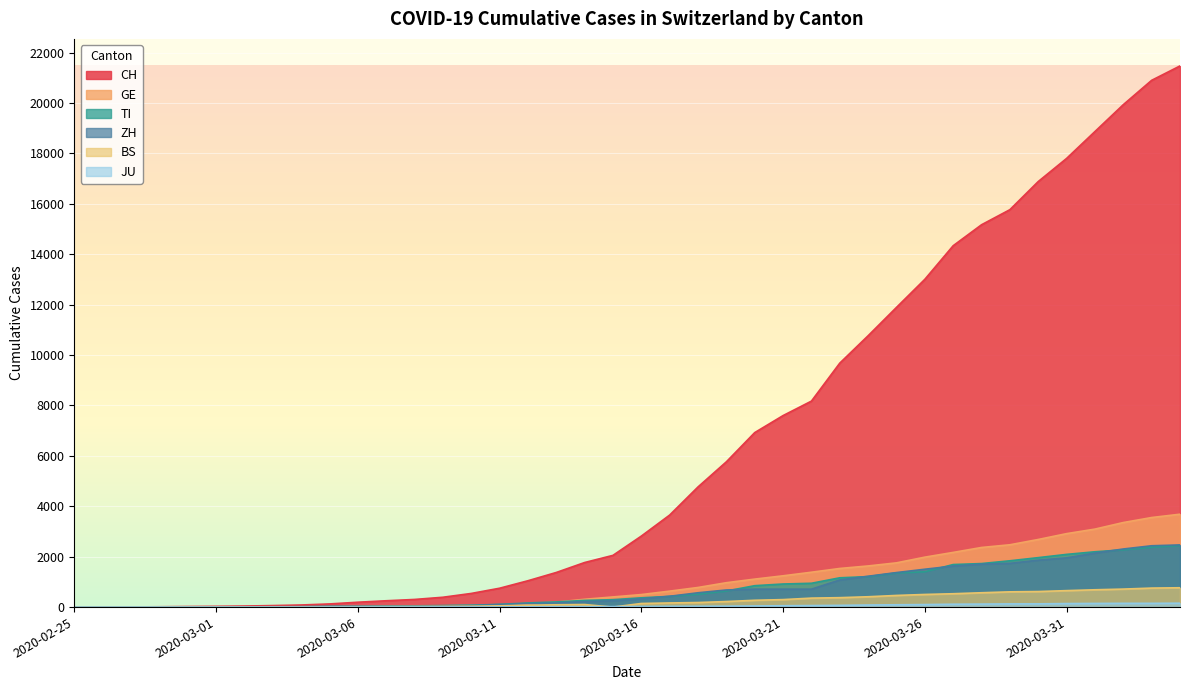

Is the value of JU at 2020-03-03 greater than the value of CH at 2020-03-22?

No